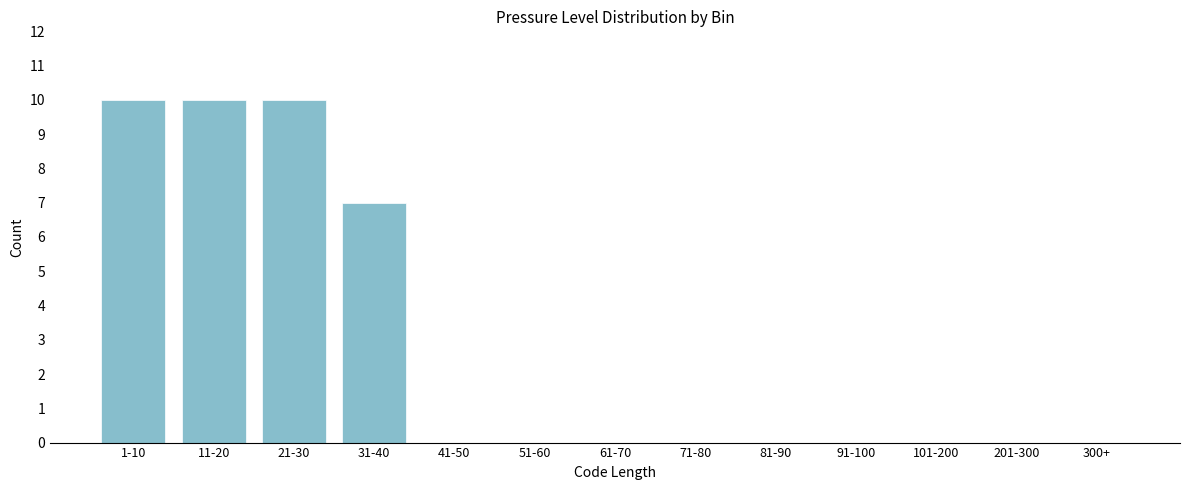

Reading left to right, list all the values displayed in this chart.

1-10=10	11-20=10	21-30=10	31-40=7	41-50=0	51-60=0	61-70=0	71-80=0	81-90=0	91-100=0	101-200=0	201-300=0	300+=0